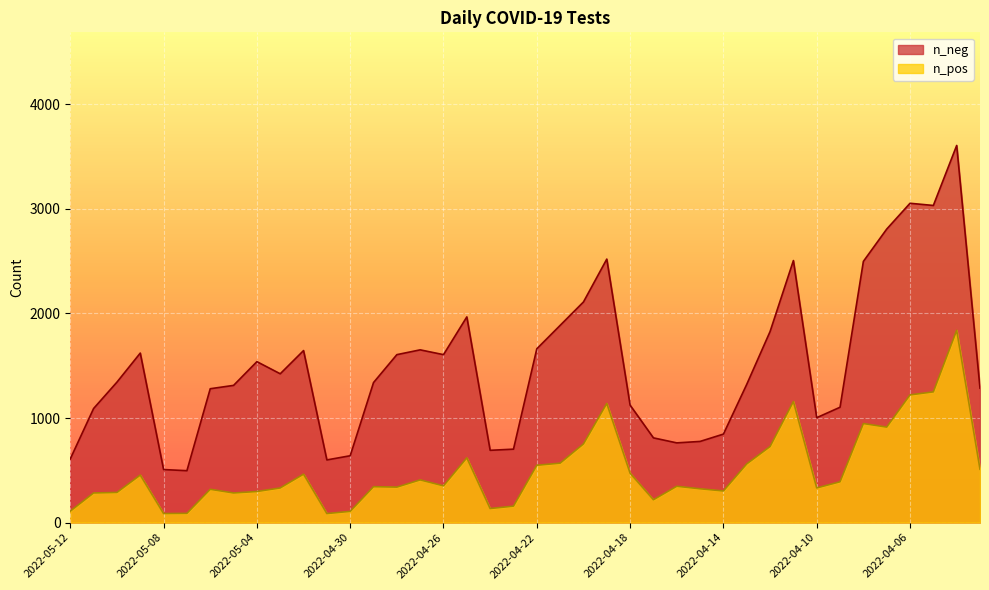

Rank the series by their maximum value, from highest to lowest.

n_neg, n_pos